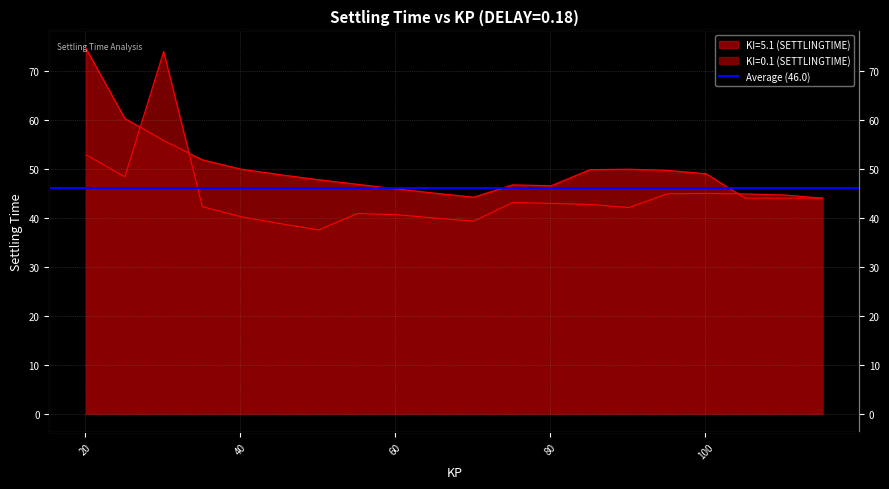

What is the label of the 19th point from the right?

25.1